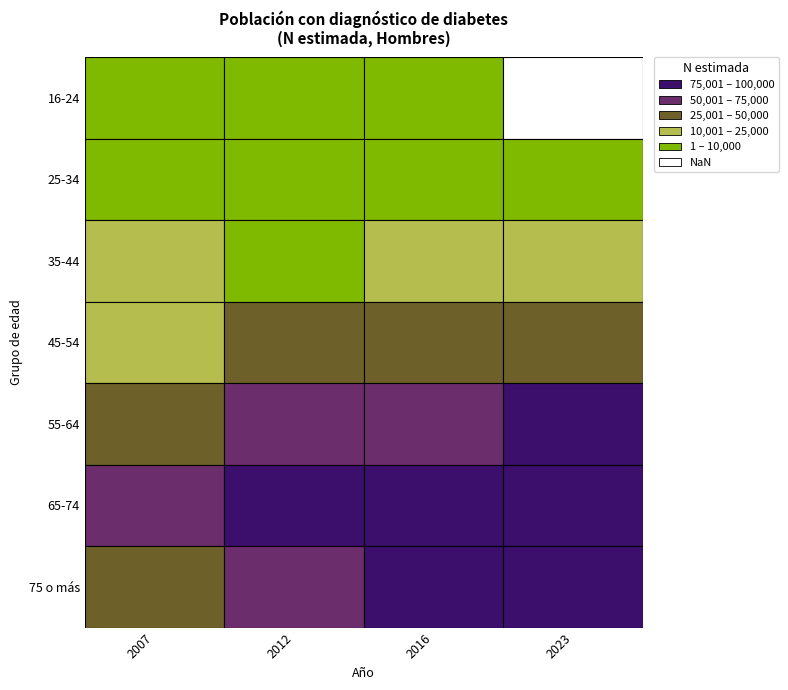

Which series changed the most between 1 and 3?

55-64